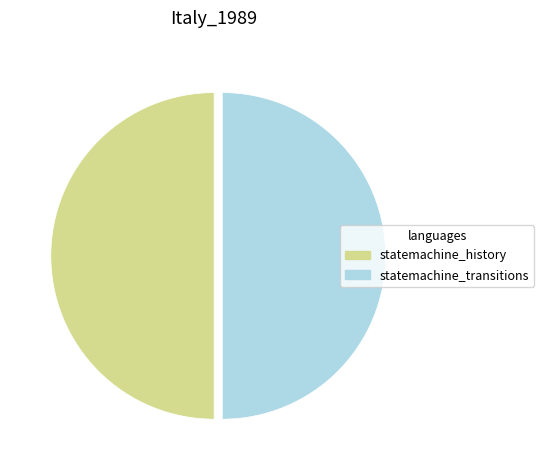

How many slices are in this pie chart?

2